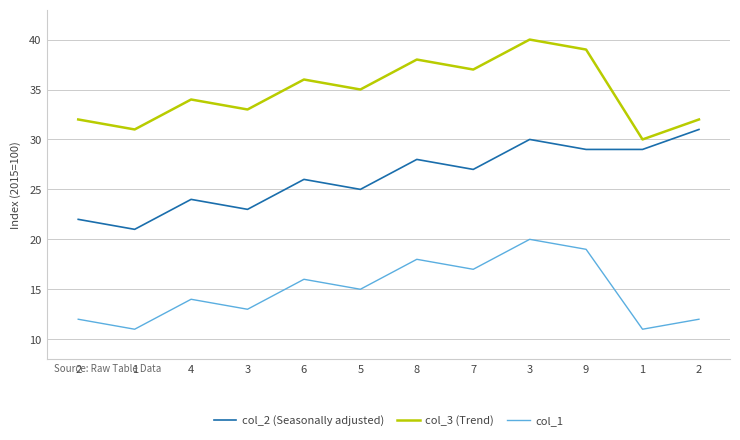

At which category does col_1 reach its first local peak?

4